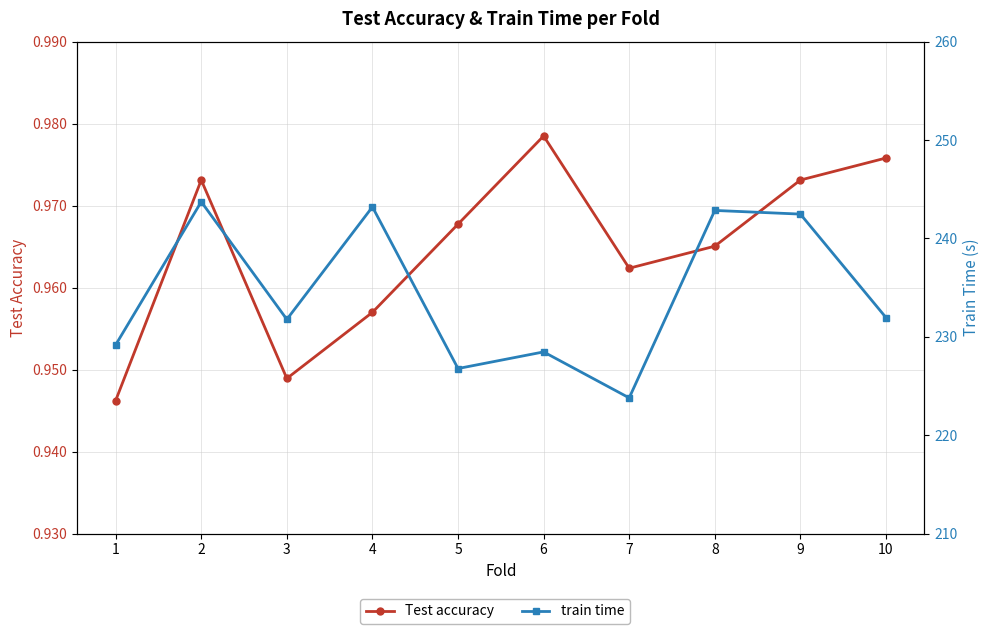

Which series has the largest total across all categories?

train time